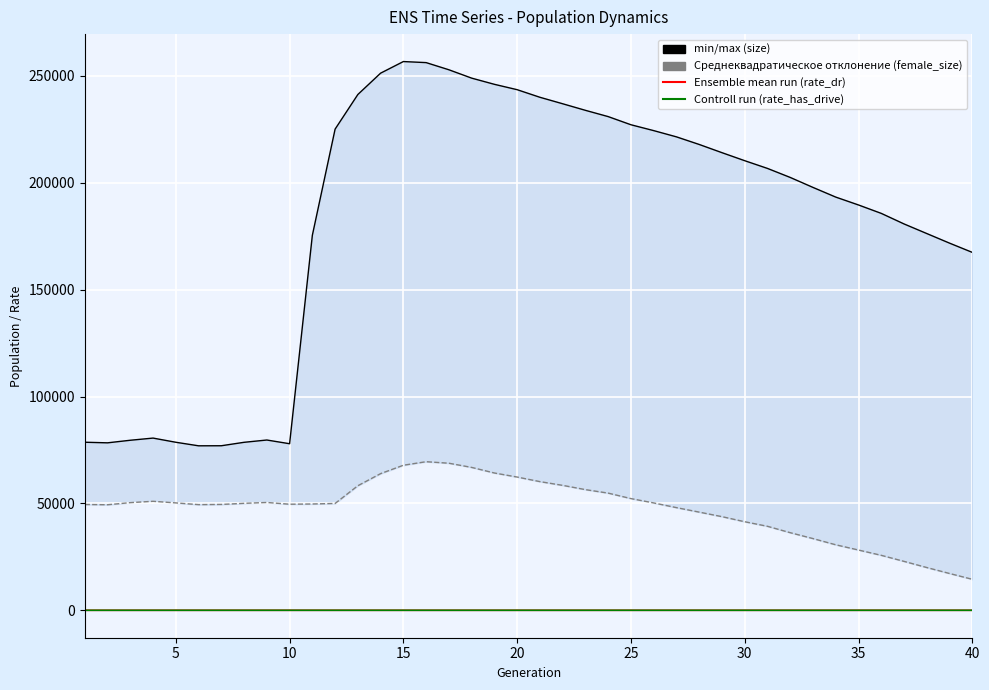

What is the sum of the rate_dr (mean run) values at 25 and 5?

0.6